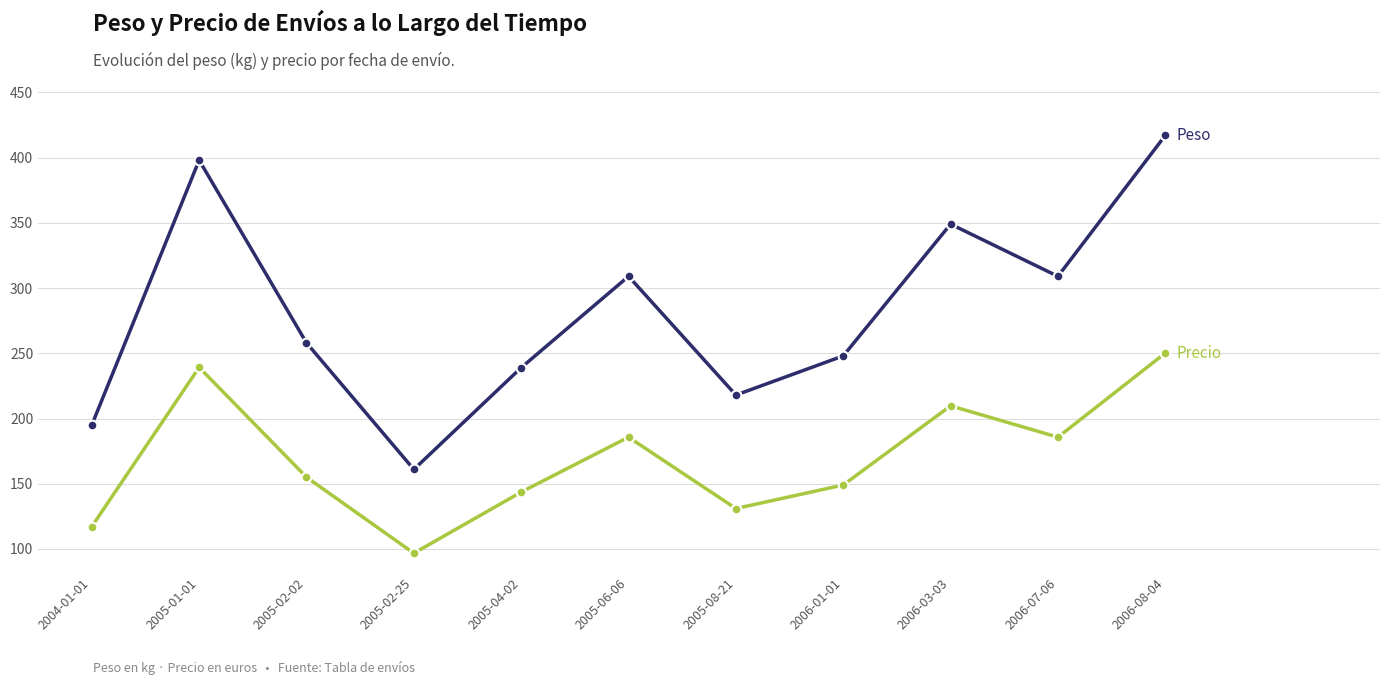

Reading left to right, transcribe all the data shown in this chart.

Peso: 195.0	398.0	258.0	161.0	239.0	309.0	218.0	248.0	349.0	309.0	417.0
Precio: 117.2	239.2	155.1	96.8	143.6	185.7	131.0	149.1	209.8	185.7	250.2